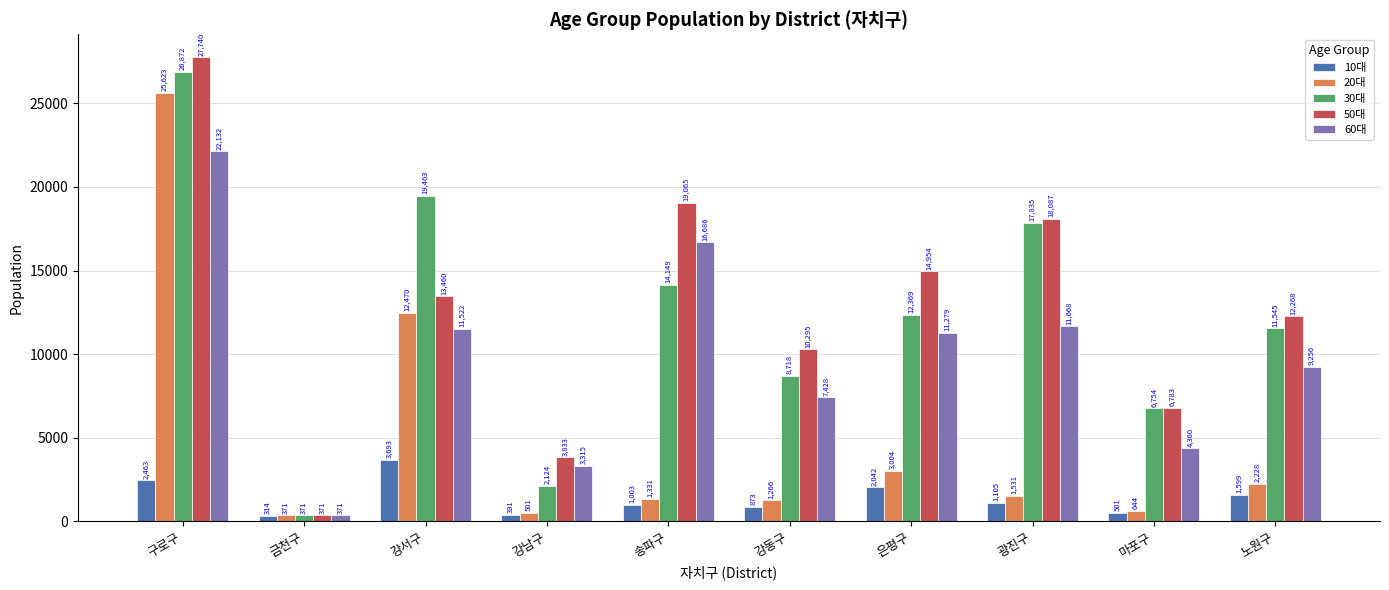

What is the average value of the 20대 series?

4897